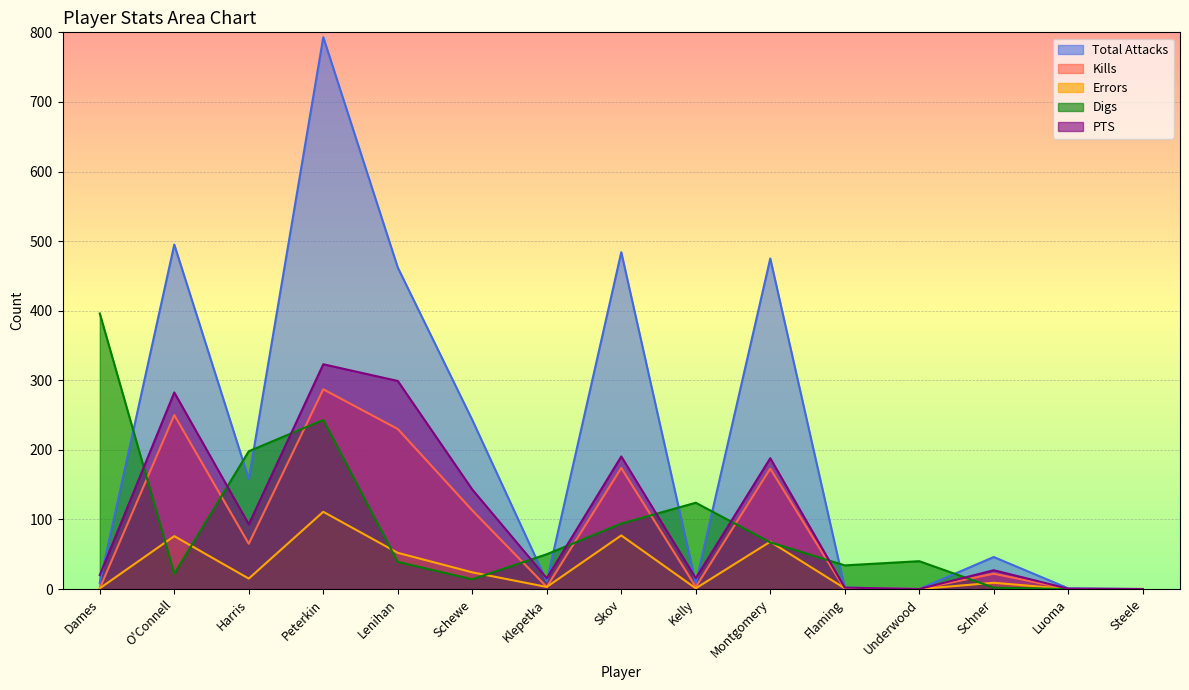

How many positive values does the Total Attacks series have?

13